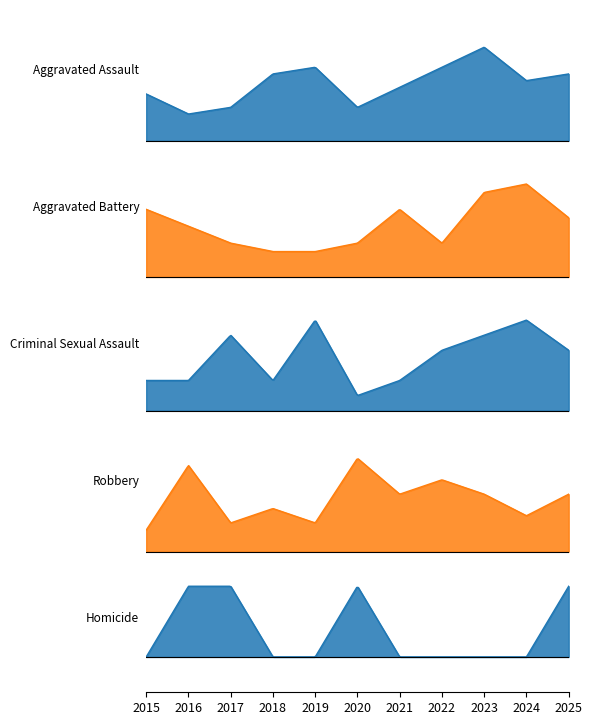

True or false: Criminal Sexual Assault has more than 2 points higher than both neighbors.

True